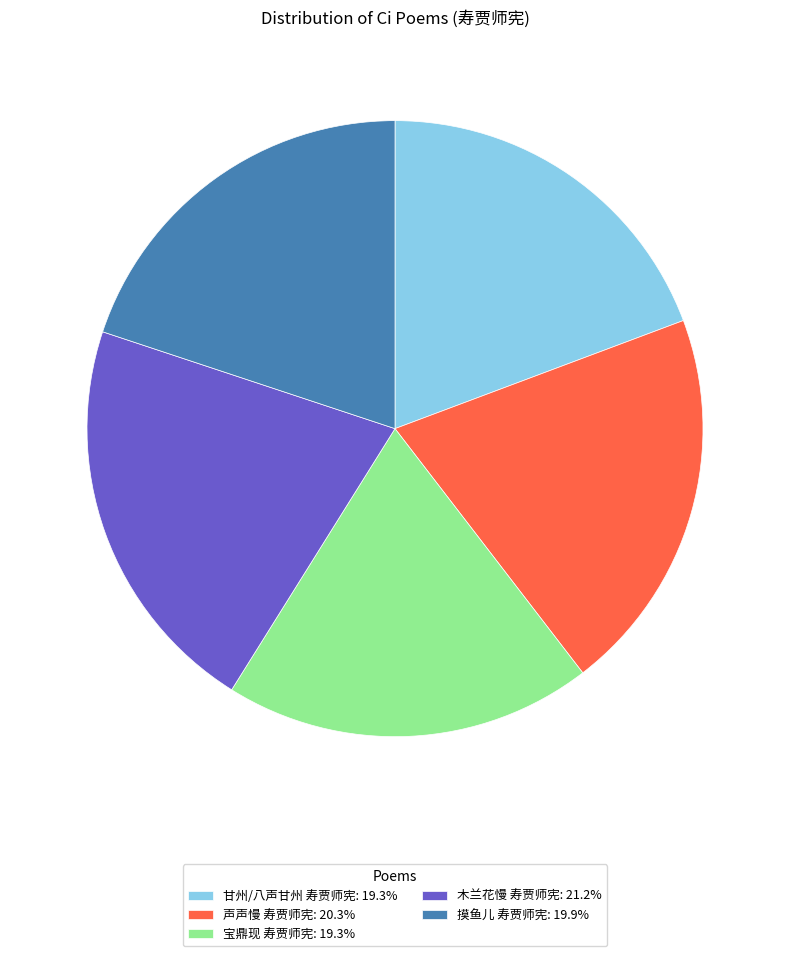

Is there any slice that represents more than half of the pie?

No